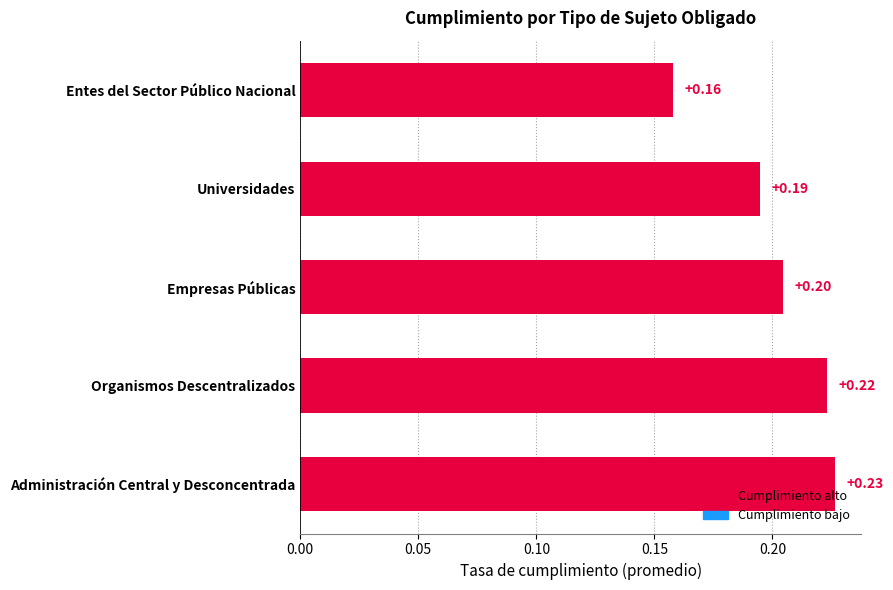

Count the values in the range 0 to 1.

5